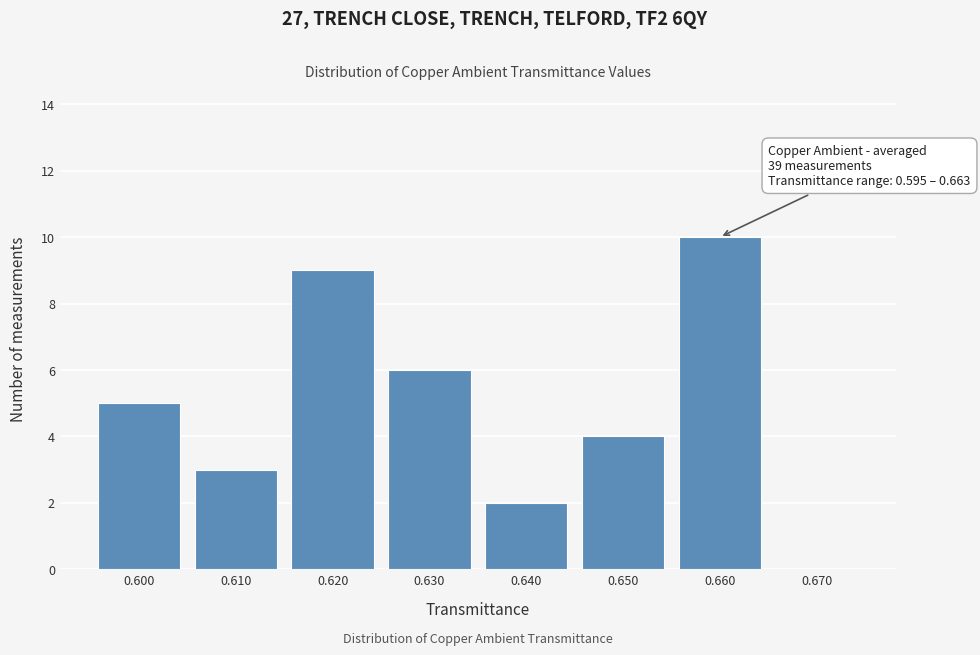

Reading right to left, list all the values displayed in this chart.

0.670=0	0.660=10	0.650=4	0.640=2	0.630=6	0.620=9	0.610=3	0.600=5